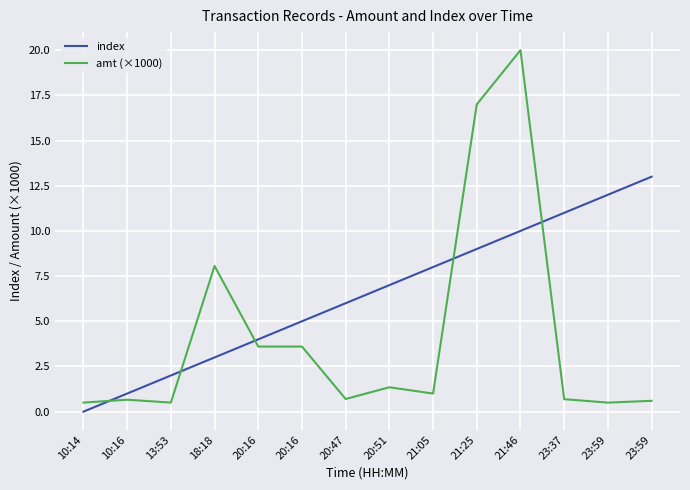

List the series in order of their peak value, highest first.

amt (×1000), index